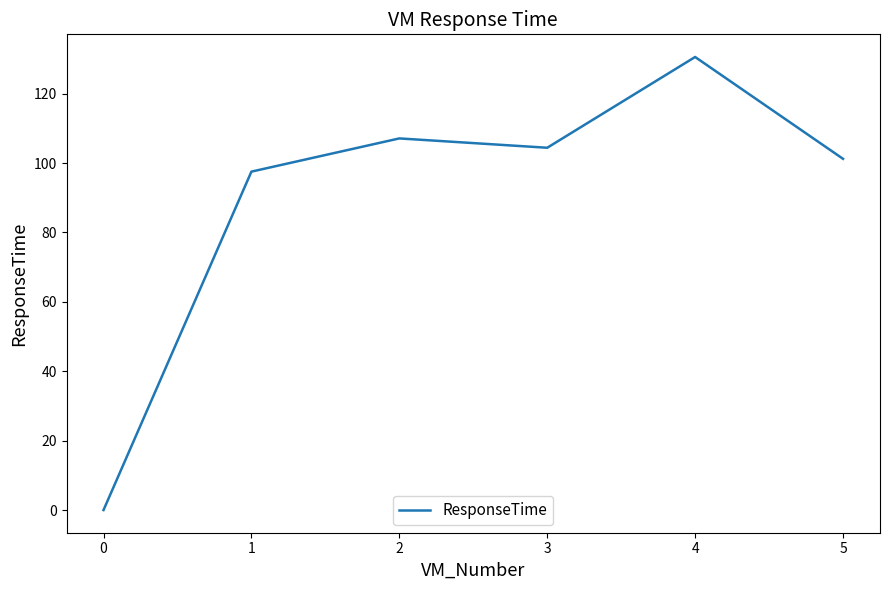

Reading left to right, extract all data points from this chart.

0=0.0	1=97.5	2=107.1	3=104.4	4=130.6	5=101.2